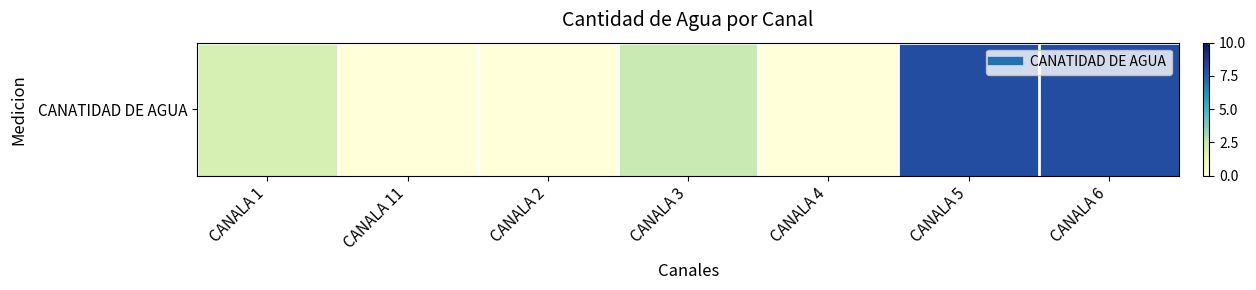

Reading left to right, transcribe all the data shown in this chart.

2.0	0.0	0.0	2.4	0.0	8.0	8.0